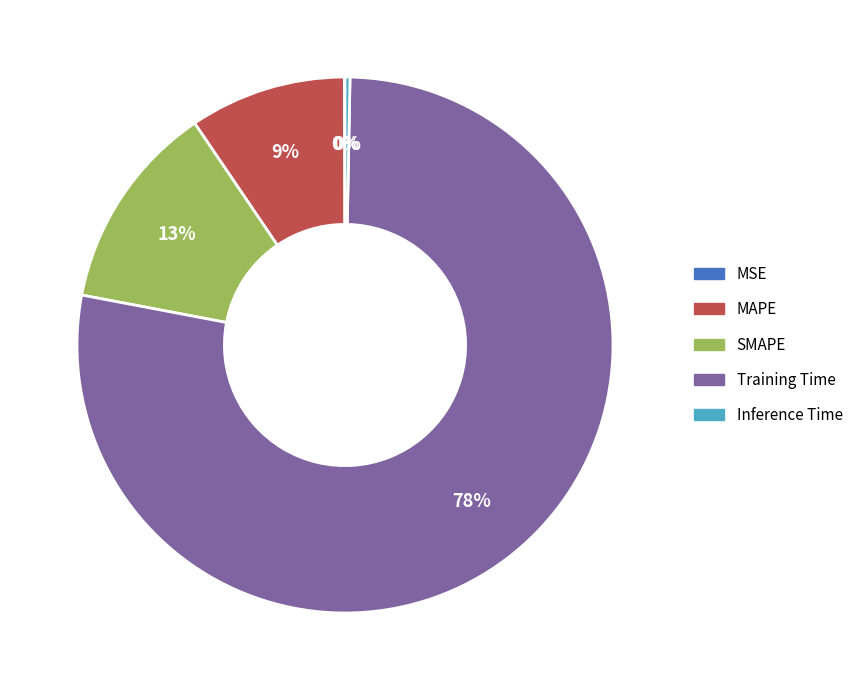

Which category accounts for the majority?

Training Time